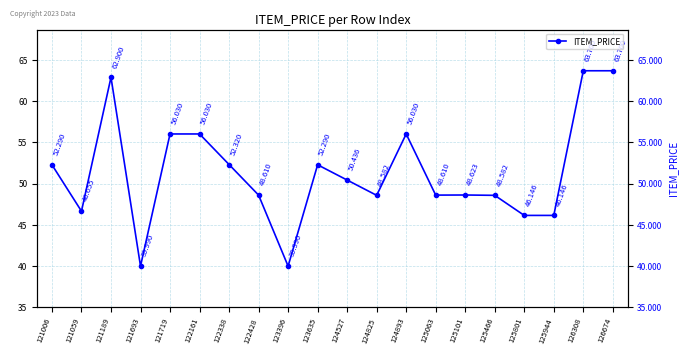

At which label is the value closest to 51?

124527